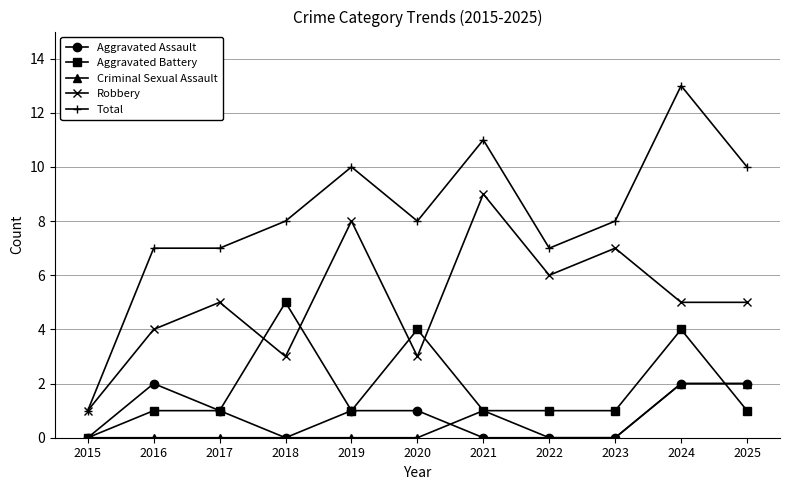

Which series has the widest spread of values?

Total